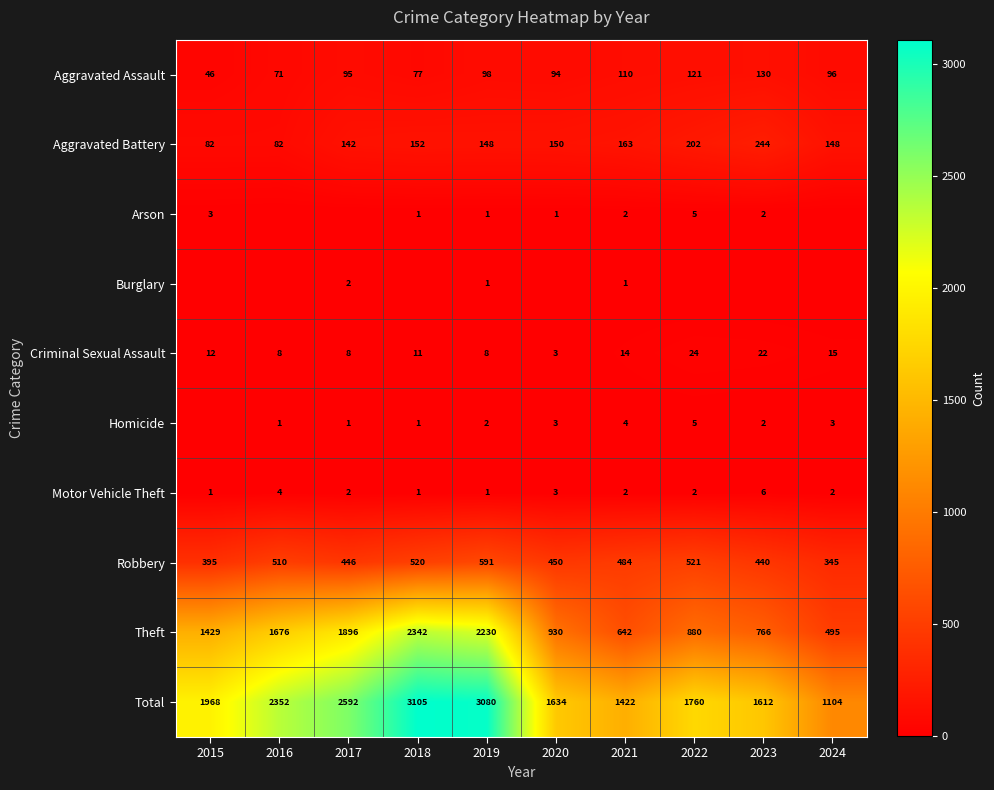

The Theft series shows 1013 at 2016. True or false?

False